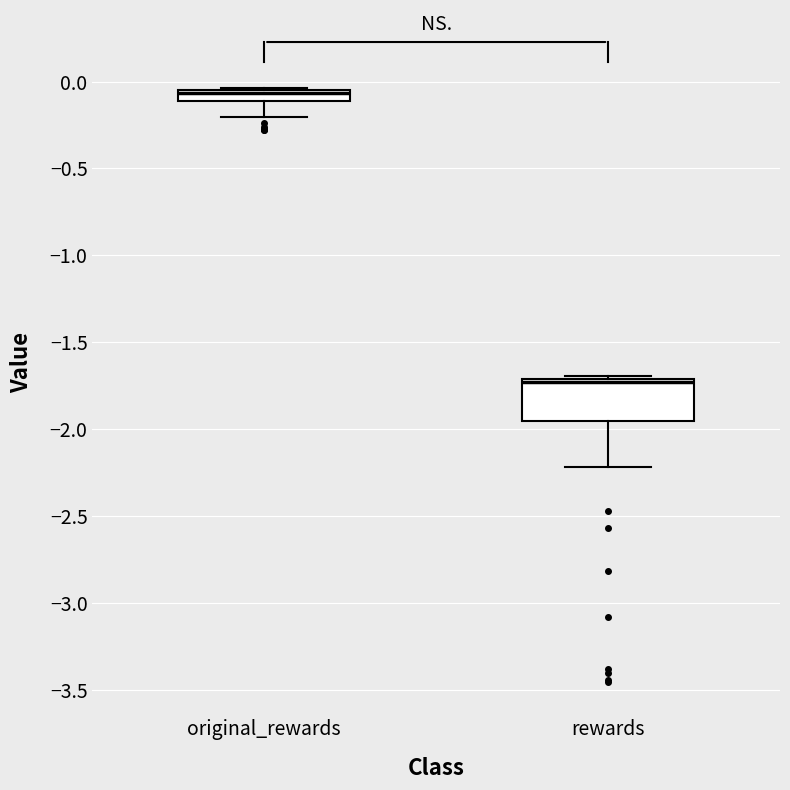

Comparing the boxes themselves (not the whiskers), which one is the tallest?

rewards